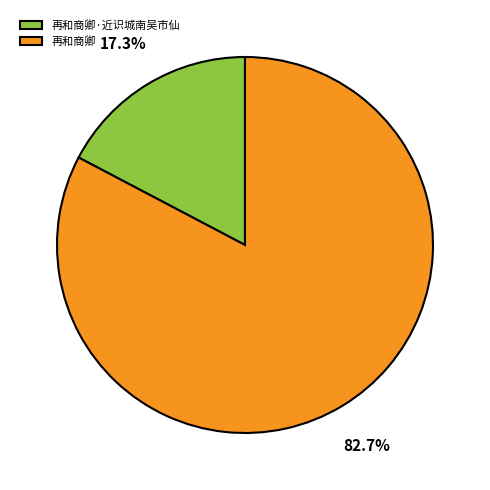

Between 再和商卿 and 再和商卿·近识城南吴市仙, which is larger?

再和商卿